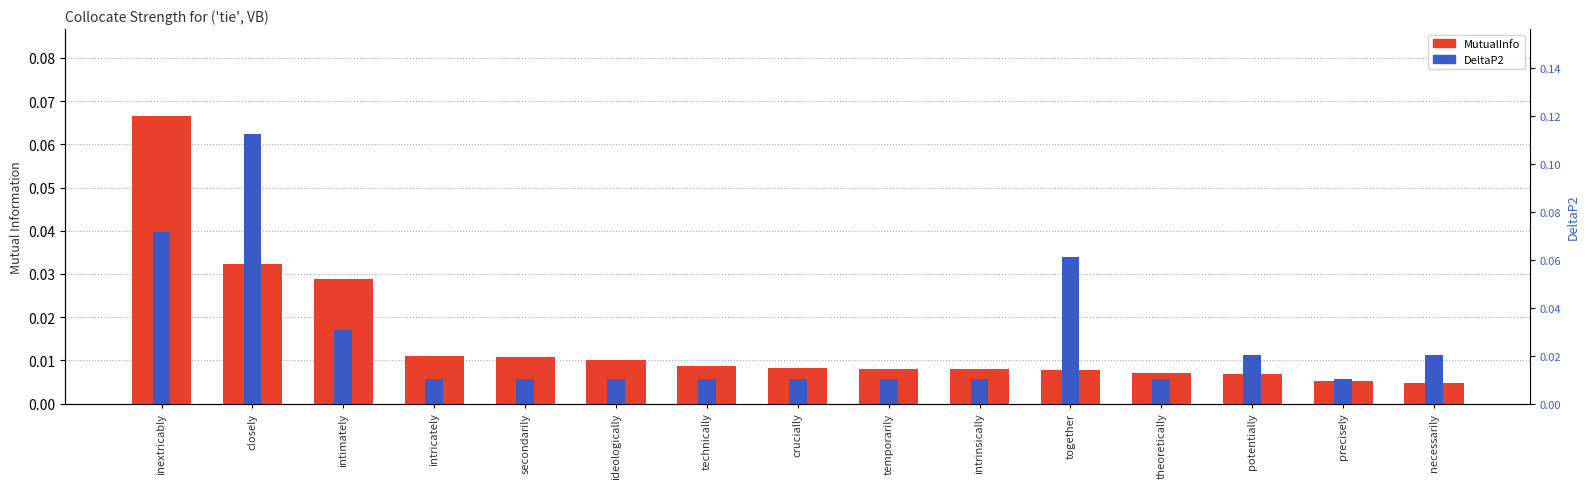

Which category has the lowest value across all series?

necessarily